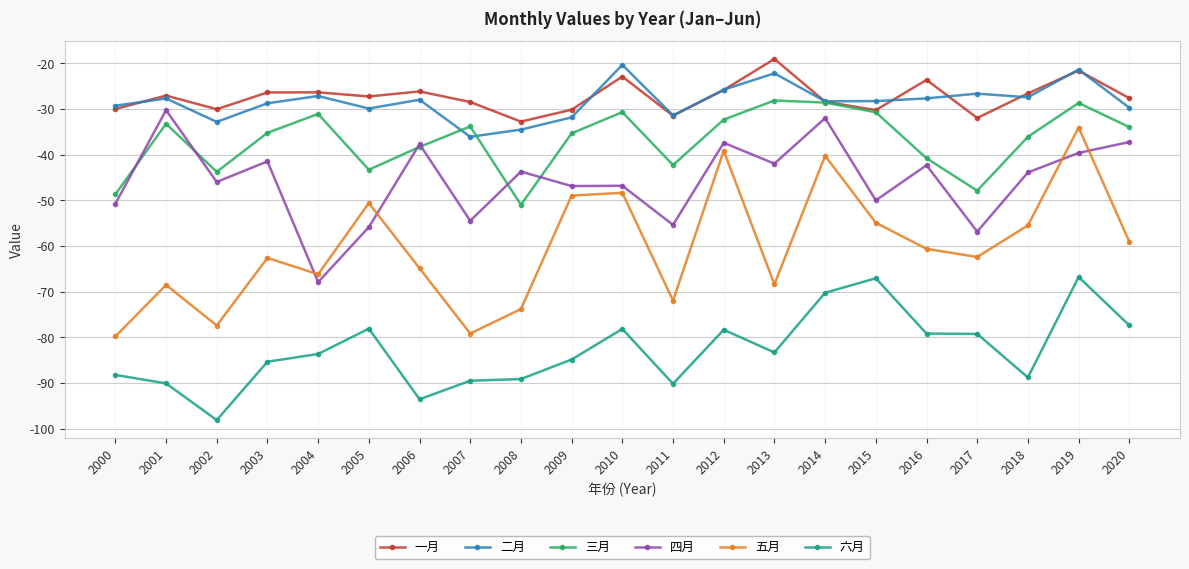

What is the sum of all 五月 values?

-1266.2